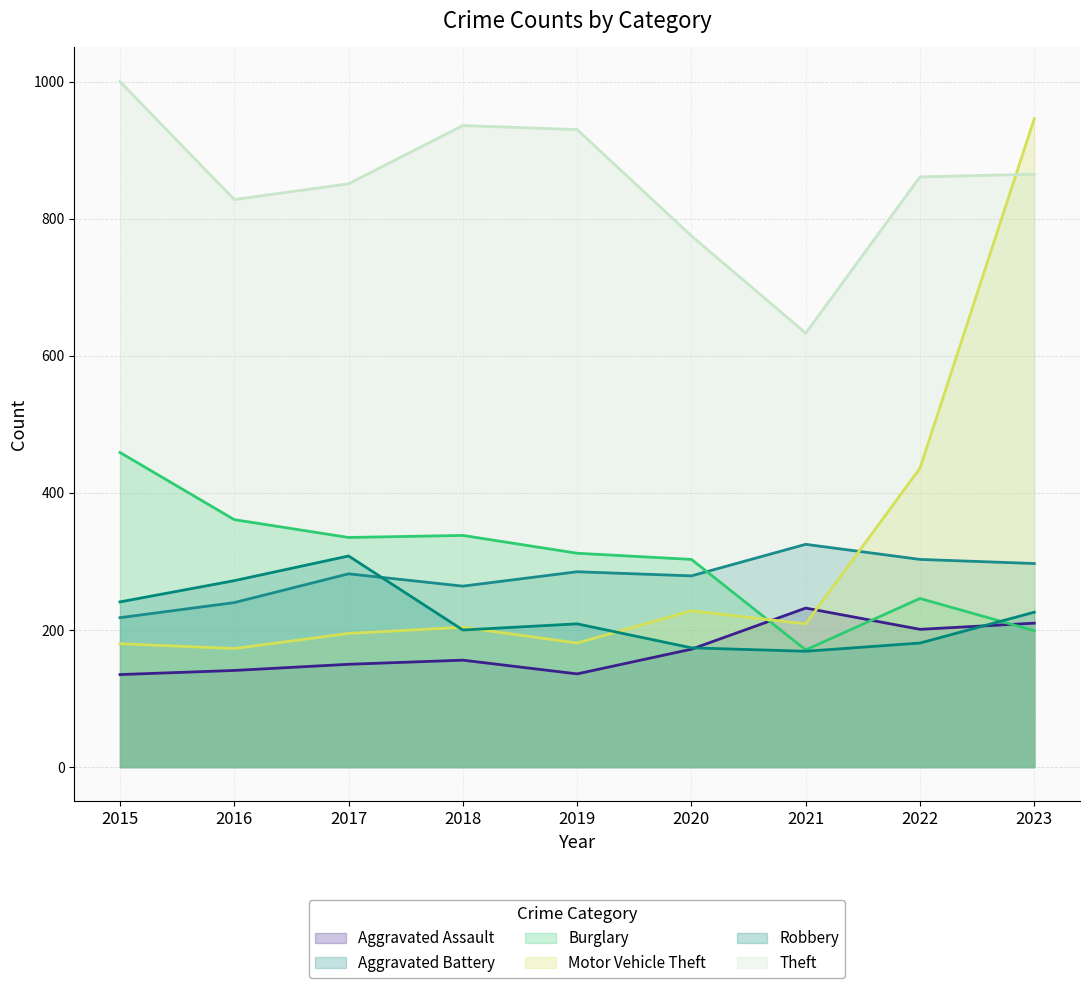

True or false: Theft and Robbery intersect in this chart.

False